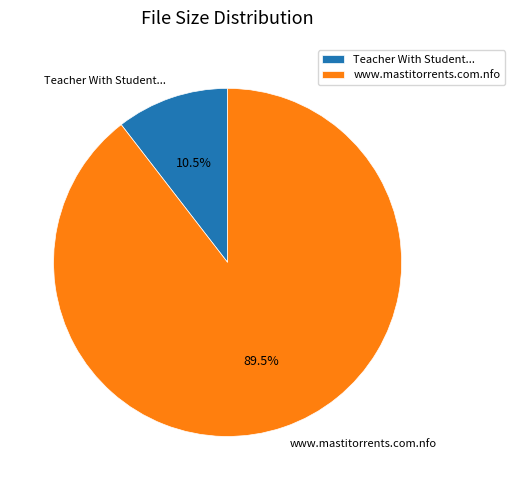

What percentage is NOT represented by www.mastitorrents.com.nfo?

10.5%